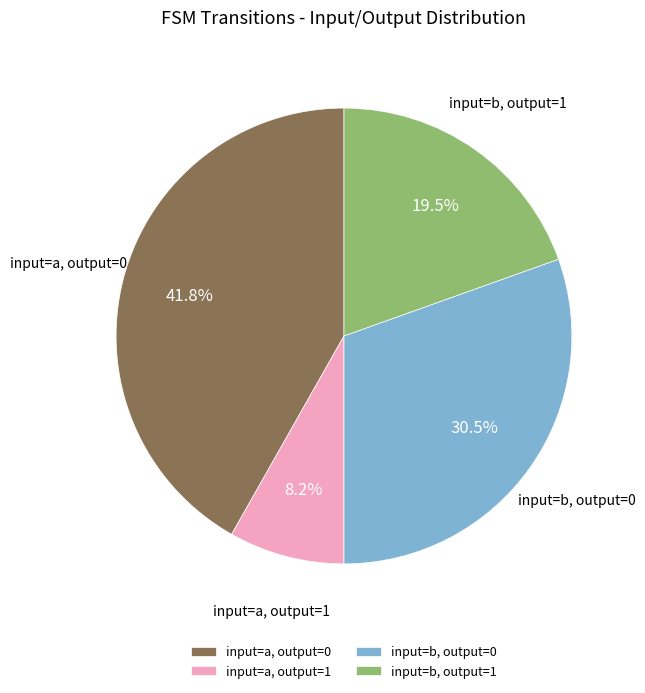

What is the ratio of the value at input=b, output=0 to the value at input=a, output=1?

3.7